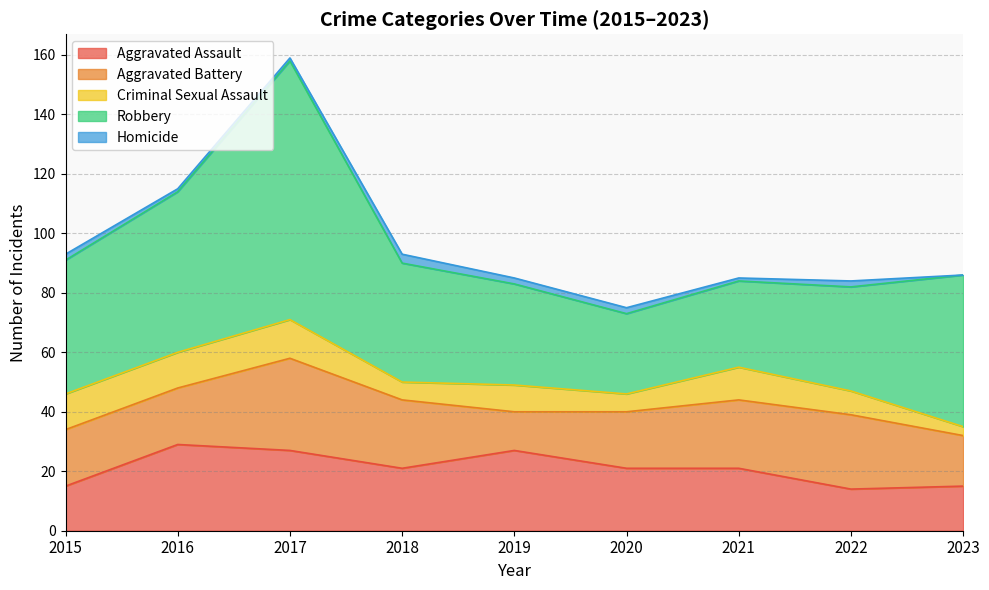

What is the greatest value displayed?

87